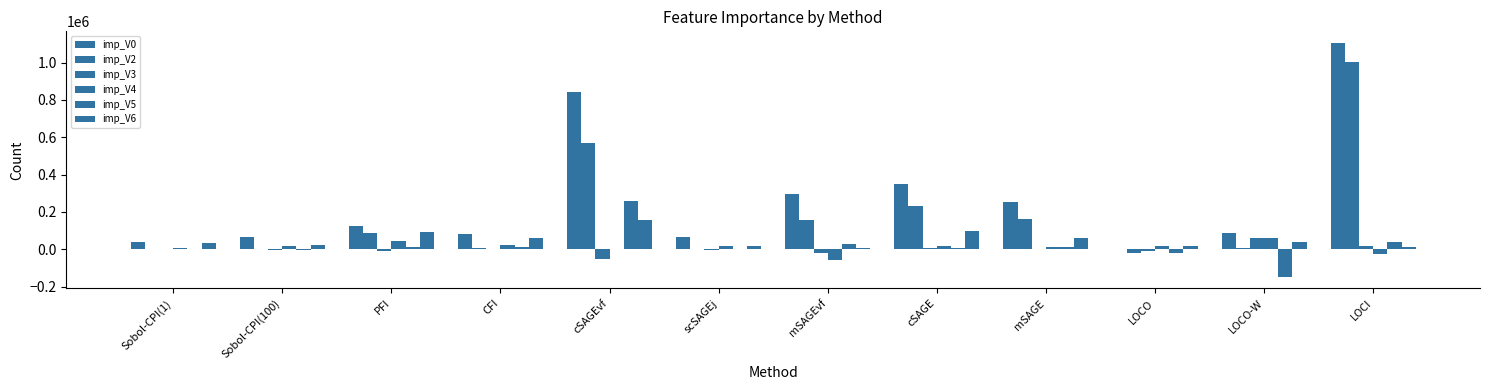

Which series has the largest range (max minus min)?

imp_V0